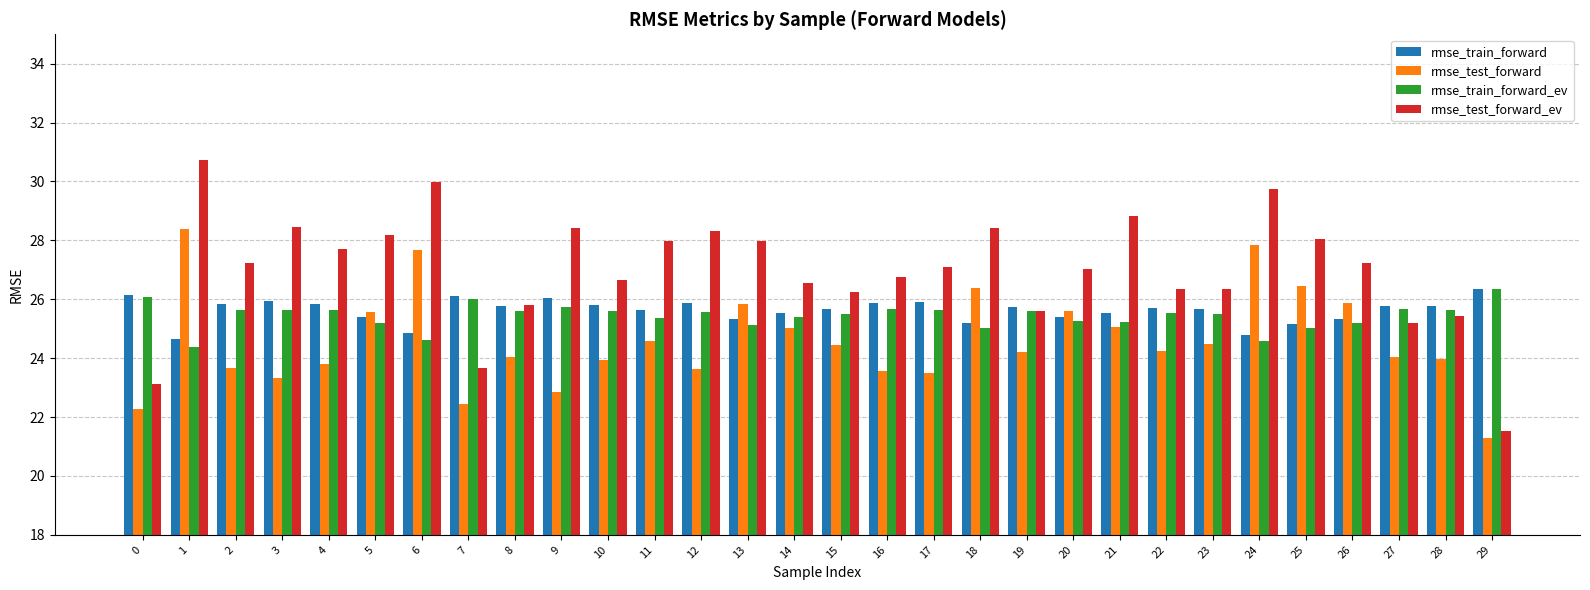

What is the value of the rmse_test_forward bar at the 11th from the left?

23.9